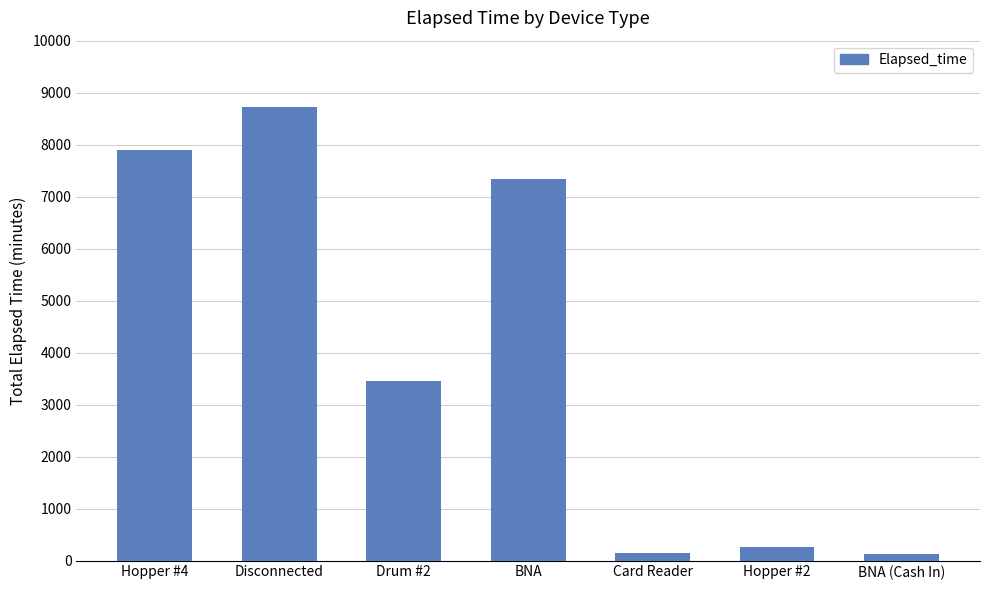

What is the sum of the values at BNA (Cash In) and Drum #2?

3585